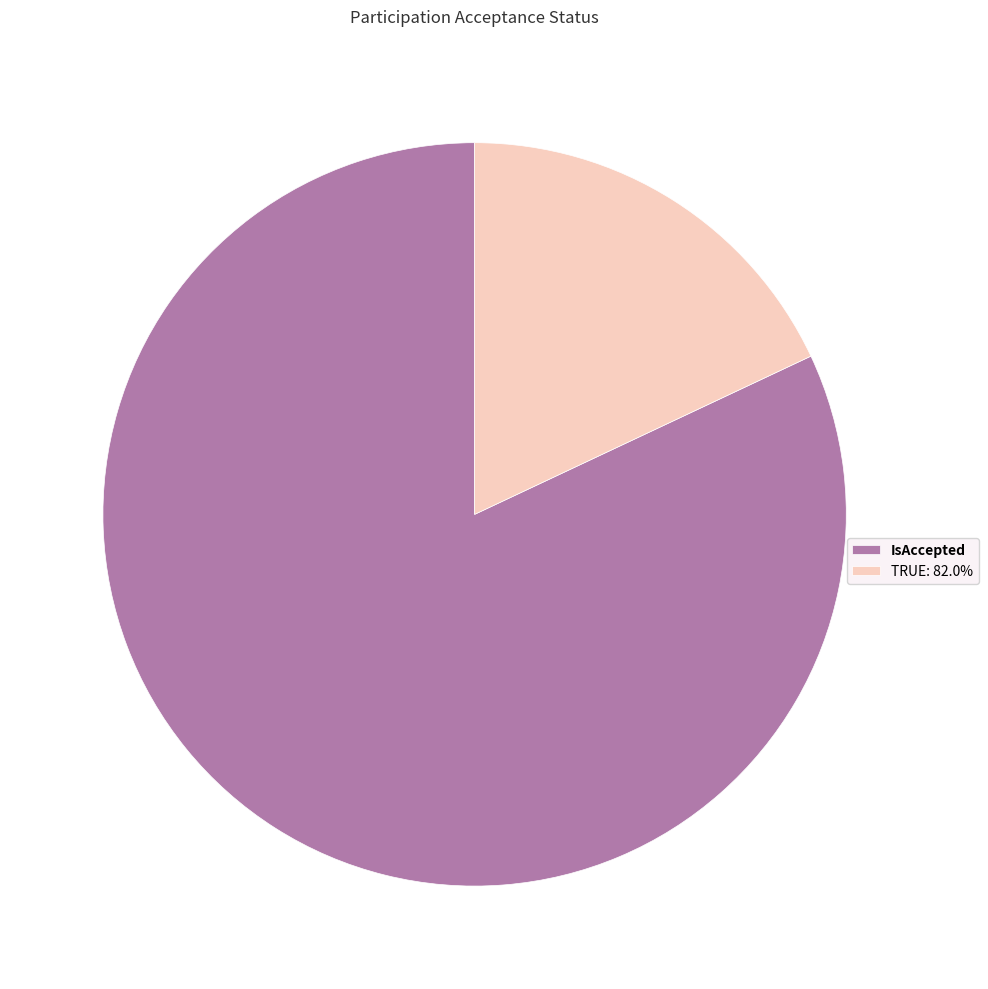

How many slices are in this pie chart?

2